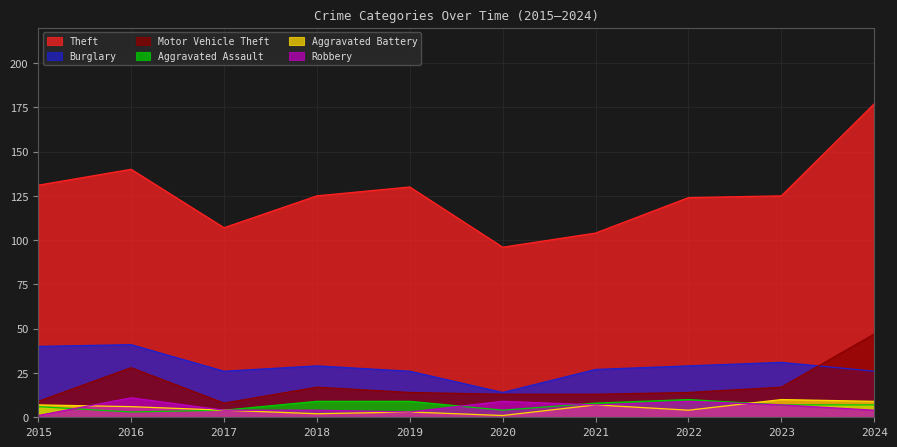

What is the total value across all series at 2017?

153